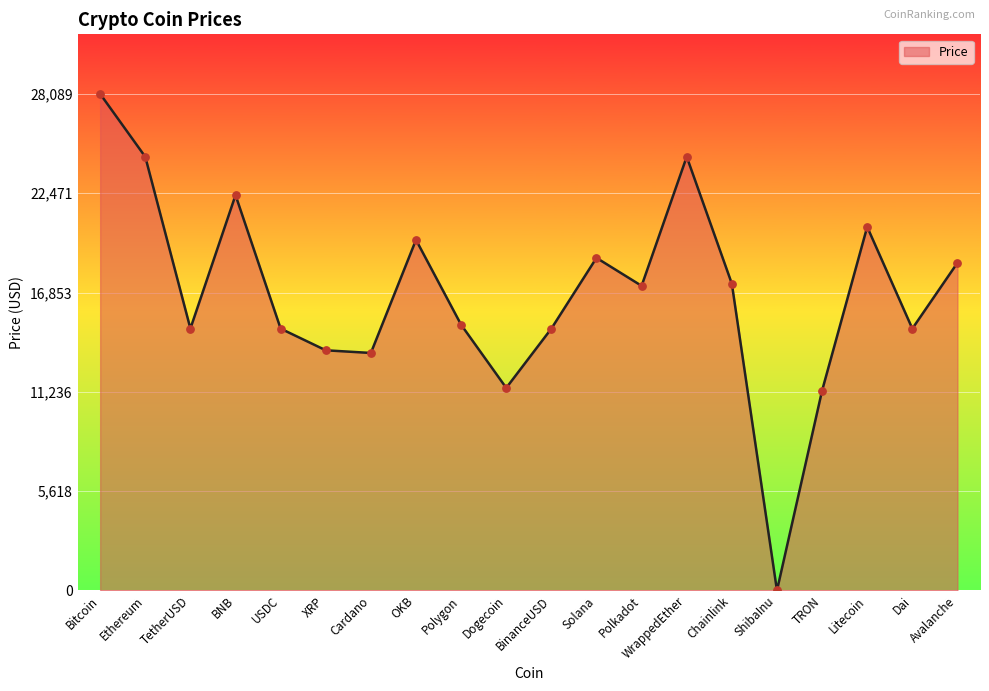

What is the change in value from Bitcoin to Cardano?

-14653.8